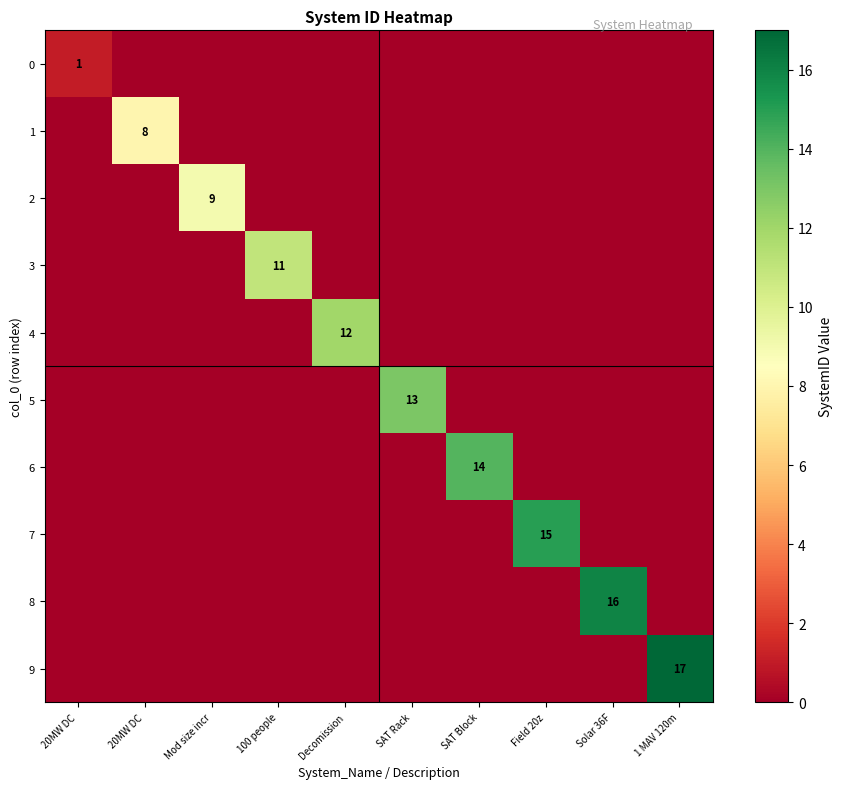

Which has a higher value, Field 20z or SAT Rack?

Field 20z